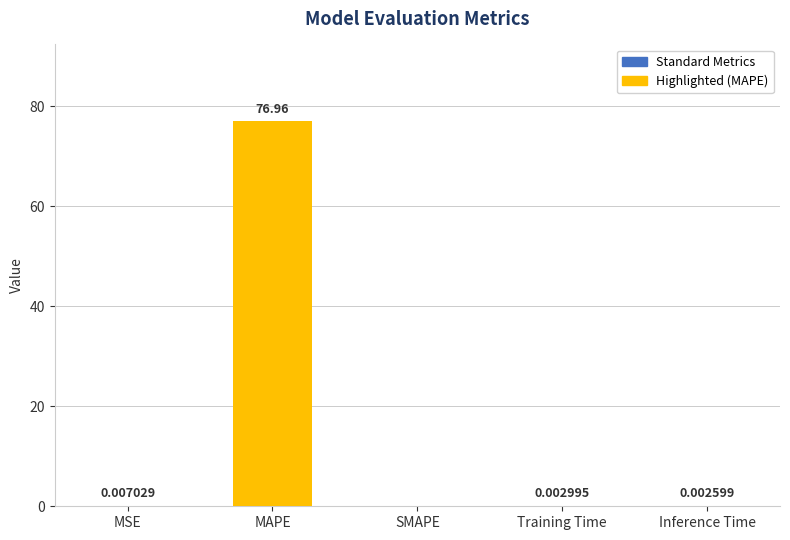

True or false: the data shows 46.7 at SMAPE.

False